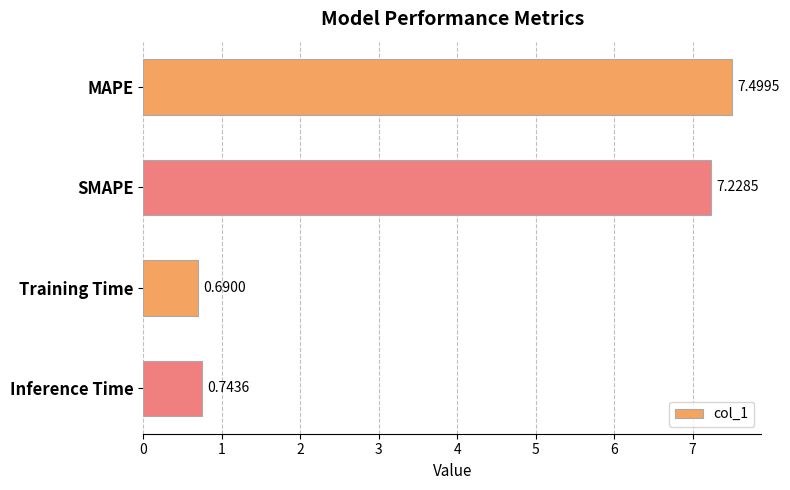

Count the number of categories in the chart.

4